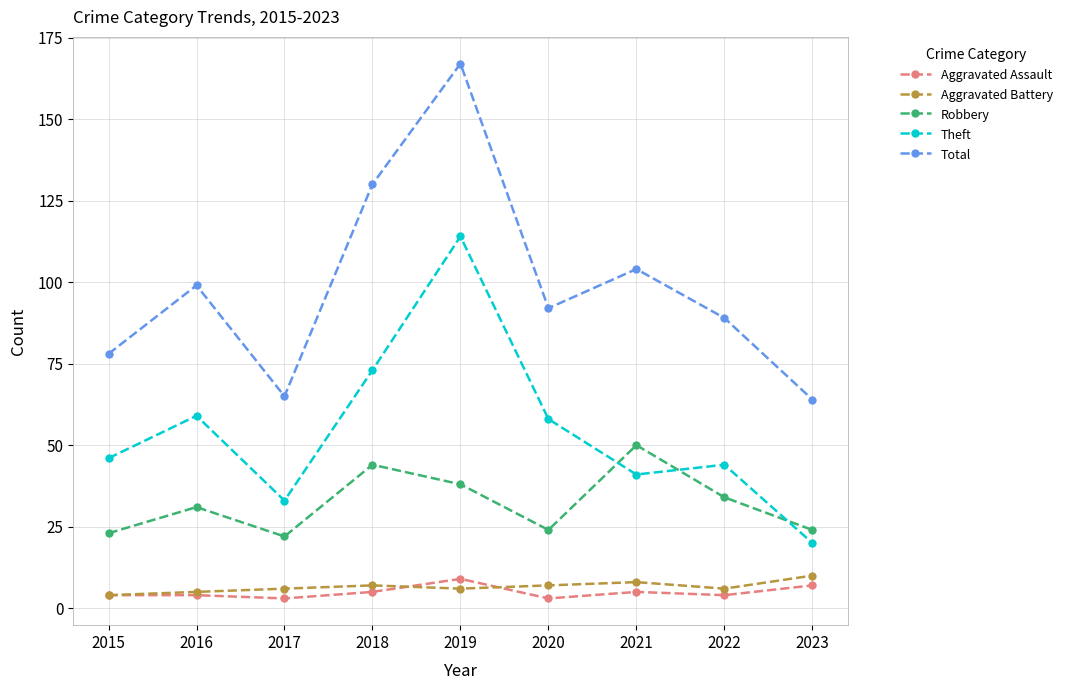

What is the difference between the maximum and minimum values in the Aggravated Battery series?

6